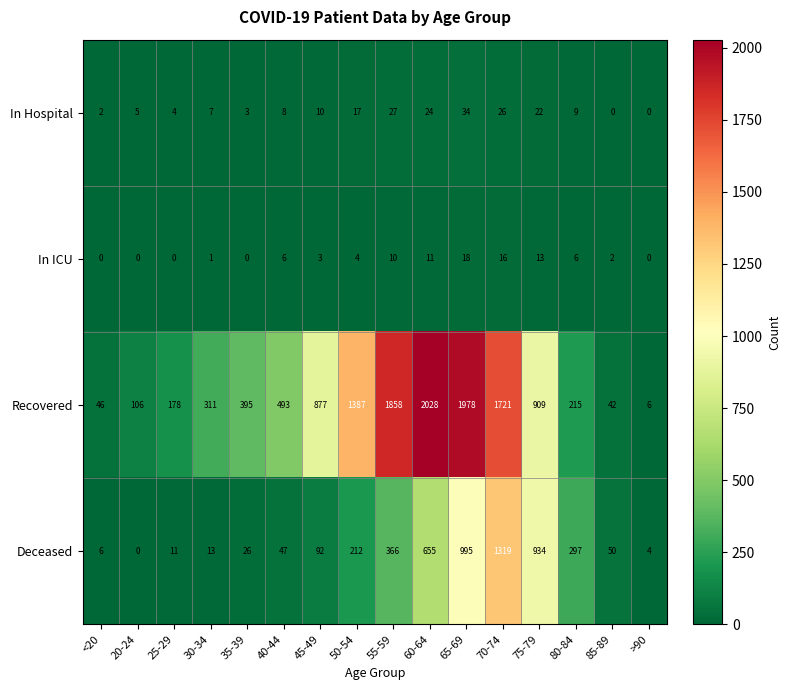

The In ICU series shows 7 at <20. True or false?

False